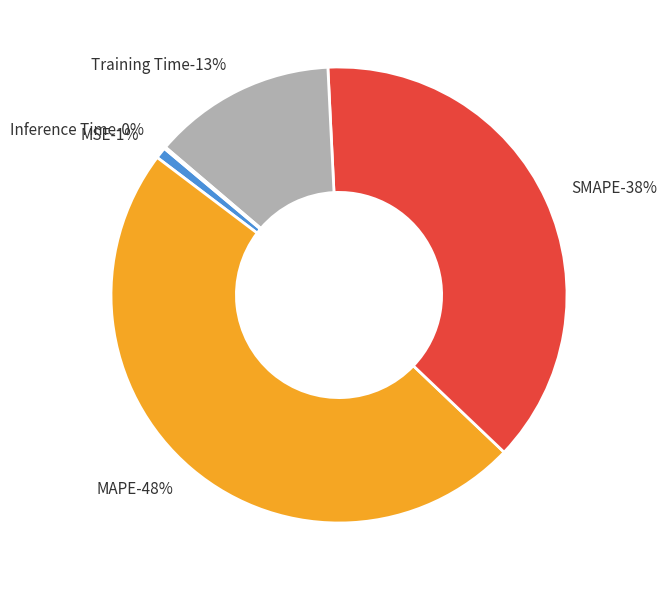

Which slice is the smallest?

Inference Time